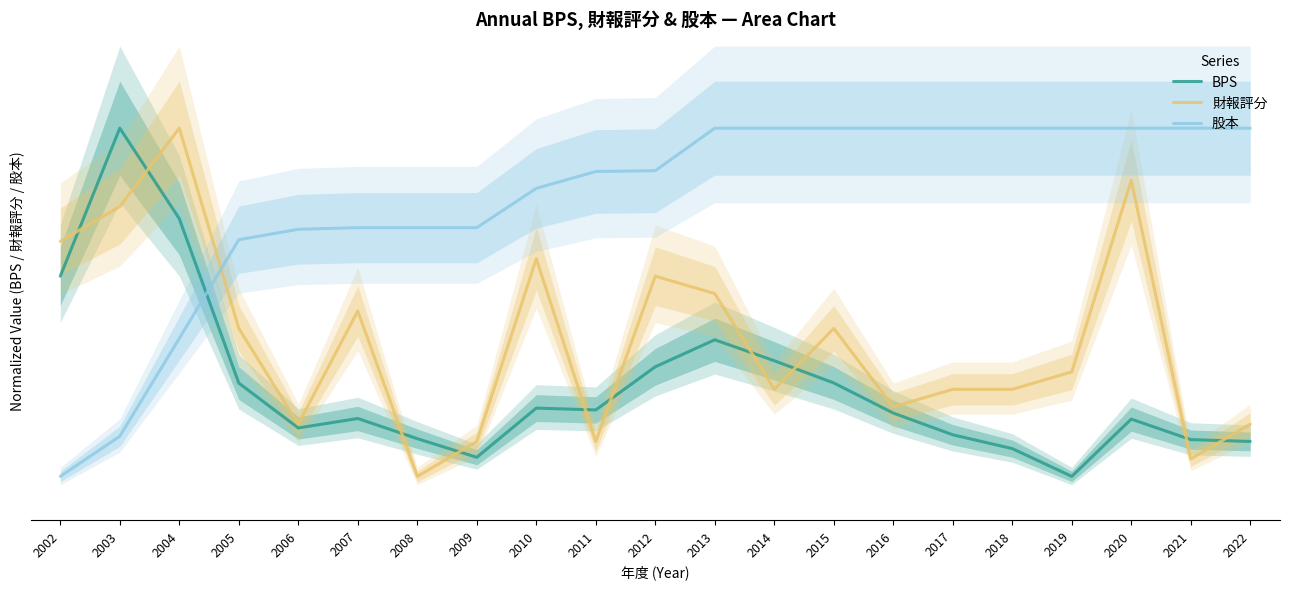

What is the highest value of the 財報評分 series?

90.0